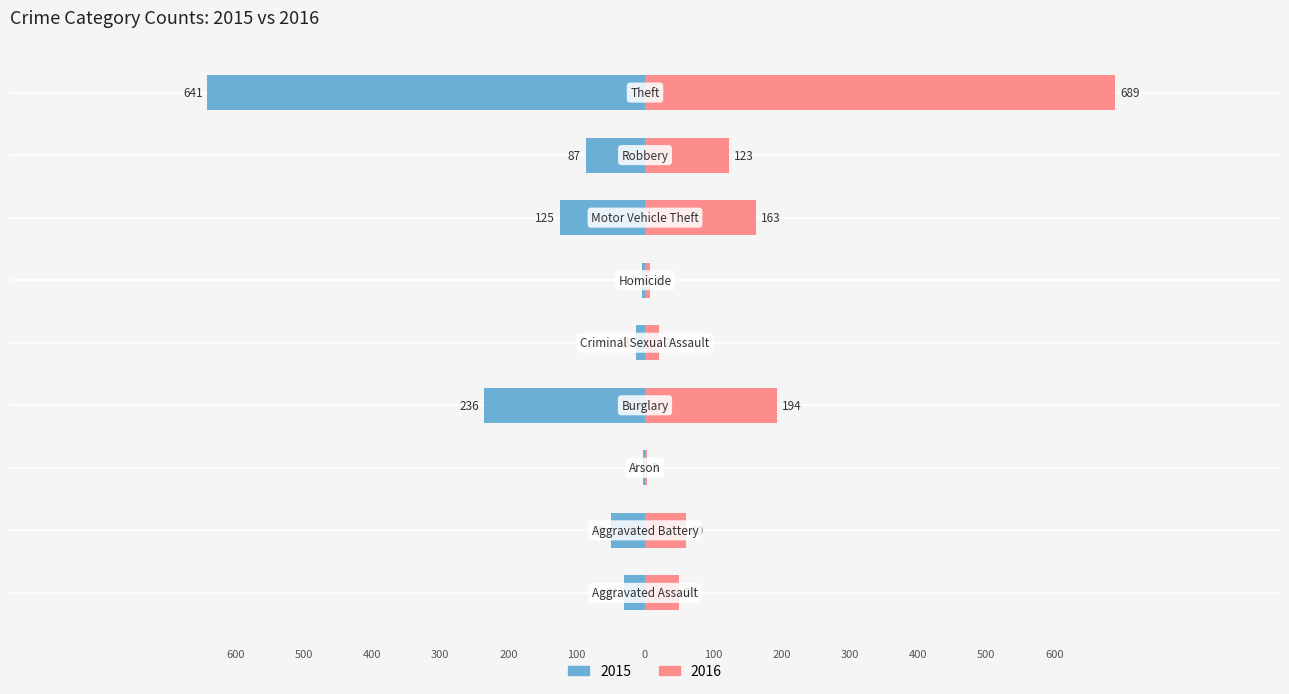

Is it true that 2016 equals 1063 at Theft?

False